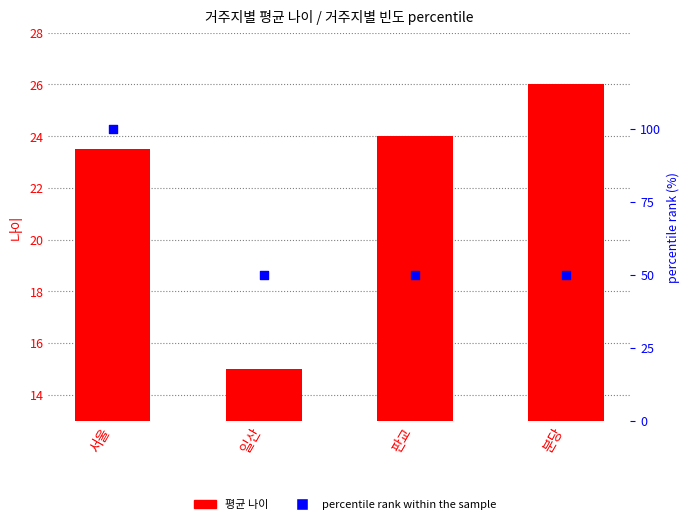

Which series has the widest spread of Y values?

percentile rank within the sample